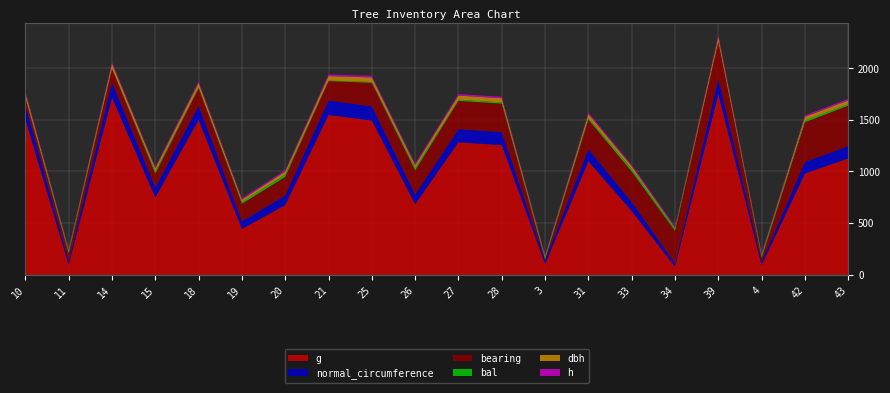

Reading left to right, transcribe all the data shown in this chart.

bearing: IFN4_9_1267_A_1_10=67.0	IFN4_9_1267_A_1_11=76.0	IFN4_9_1267_A_1_14=133.0	IFN4_9_1267_A_1_15=134.0	IFN4_9_1267_A_1_18=169.0	IFN4_9_1267_A_1_19=170.0	IFN4_9_1267_A_1_20=180.0	IFN4_9_1267_A_1_21=188.0	IFN4_9_1267_A_1_25=228.0	IFN4_9_1267_A_1_26=236.0	IFN4_9_1267_A_1_27=274.0	IFN4_9_1267_A_1_28=276.0	IFN4_9_1267_A_1_3=11.0	IFN4_9_1267_A_1_31=287.0	IFN4_9_1267_A_1_33=296.0	IFN4_9_1267_A_1_34=316.0	IFN4_9_1267_A_1_39=361.0	IFN4_9_1267_A_1_4=37.0	IFN4_9_1267_A_1_42=385.0	IFN4_9_1267_A_1_43=392.0
dbh: IFN4_9_1267_A_1_10=43.8	IFN4_9_1267_A_1_11=11.0	IFN4_9_1267_A_1_14=46.7	IFN4_9_1267_A_1_15=30.9	IFN4_9_1267_A_1_18=43.7	IFN4_9_1267_A_1_19=23.8	IFN4_9_1267_A_1_20=29.3	IFN4_9_1267_A_1_21=44.4	IFN4_9_1267_A_1_25=43.6	IFN4_9_1267_A_1_26=29.5	IFN4_9_1267_A_1_27=40.4	IFN4_9_1267_A_1_28=40.0	IFN4_9_1267_A_1_3=11.5	IFN4_9_1267_A_1_31=37.4	IFN4_9_1267_A_1_33=28.0	IFN4_9_1267_A_1_34=9.9	IFN4_9_1267_A_1_39=47.2	IFN4_9_1267_A_1_4=10.9	IFN4_9_1267_A_1_42=35.3	IFN4_9_1267_A_1_43=37.9
h: IFN4_9_1267_A_1_10=14.8	IFN4_9_1267_A_1_11=12.4	IFN4_9_1267_A_1_14=15.0	IFN4_9_1267_A_1_15=13.8	IFN4_9_1267_A_1_18=14.8	IFN4_9_1267_A_1_19=14.0	IFN4_9_1267_A_1_20=13.6	IFN4_9_1267_A_1_21=14.8	IFN4_9_1267_A_1_25=14.8	IFN4_9_1267_A_1_26=13.6	IFN4_9_1267_A_1_27=14.6	IFN4_9_1267_A_1_28=14.6	IFN4_9_1267_A_1_3=12.4	IFN4_9_1267_A_1_31=14.4	IFN4_9_1267_A_1_33=13.4	IFN4_9_1267_A_1_34=12.2	IFN4_9_1267_A_1_39=15.0	IFN4_9_1267_A_1_4=12.4	IFN4_9_1267_A_1_42=14.2	IFN4_9_1267_A_1_43=14.4
bal: IFN4_9_1267_A_1_10=5.7	IFN4_9_1267_A_1_11=24.1	IFN4_9_1267_A_1_14=2.0	IFN4_9_1267_A_1_15=19.4	IFN4_9_1267_A_1_18=7.4	IFN4_9_1267_A_1_19=16.2	IFN4_9_1267_A_1_20=22.6	IFN4_9_1267_A_1_21=3.9	IFN4_9_1267_A_1_25=9.1	IFN4_9_1267_A_1_26=21.1	IFN4_9_1267_A_1_27=10.8	IFN4_9_1267_A_1_28=12.2	IFN4_9_1267_A_1_3=18.4	IFN4_9_1267_A_1_31=14.9	IFN4_9_1267_A_1_33=23.4	IFN4_9_1267_A_1_34=20.3	IFN4_9_1267_A_1_39=0.0	IFN4_9_1267_A_1_4=21.9	IFN4_9_1267_A_1_42=17.3	IFN4_9_1267_A_1_43=13.6
normal_circumference: IFN4_9_1267_A_1_10=137.6	IFN4_9_1267_A_1_11=34.6	IFN4_9_1267_A_1_14=146.8	IFN4_9_1267_A_1_15=97.0	IFN4_9_1267_A_1_18=137.3	IFN4_9_1267_A_1_19=74.6	IFN4_9_1267_A_1_20=92.1	IFN4_9_1267_A_1_21=139.5	IFN4_9_1267_A_1_25=137.0	IFN4_9_1267_A_1_26=92.6	IFN4_9_1267_A_1_27=127.0	IFN4_9_1267_A_1_28=125.6	IFN4_9_1267_A_1_3=36.0	IFN4_9_1267_A_1_31=117.5	IFN4_9_1267_A_1_33=88.0	IFN4_9_1267_A_1_34=31.2	IFN4_9_1267_A_1_39=148.2	IFN4_9_1267_A_1_4=34.1	IFN4_9_1267_A_1_42=111.0	IFN4_9_1267_A_1_43=119.0
g: IFN4_9_1267_A_1_10=1507.0	IFN4_9_1267_A_1_11=95.5	IFN4_9_1267_A_1_14=1715.6	IFN4_9_1267_A_1_15=748.8	IFN4_9_1267_A_1_18=1500.2	IFN4_9_1267_A_1_19=443.0	IFN4_9_1267_A_1_20=675.3	IFN4_9_1267_A_1_21=1548.7	IFN4_9_1267_A_1_25=1493.5	IFN4_9_1267_A_1_26=683.0	IFN4_9_1267_A_1_27=1283.2	IFN4_9_1267_A_1_28=1255.8	IFN4_9_1267_A_1_3=103.1	IFN4_9_1267_A_1_31=1098.4	IFN4_9_1267_A_1_33=616.0	IFN4_9_1267_A_1_34=77.4	IFN4_9_1267_A_1_39=1748.5	IFN4_9_1267_A_1_4=92.7	IFN4_9_1267_A_1_42=981.1	IFN4_9_1267_A_1_43=1126.9